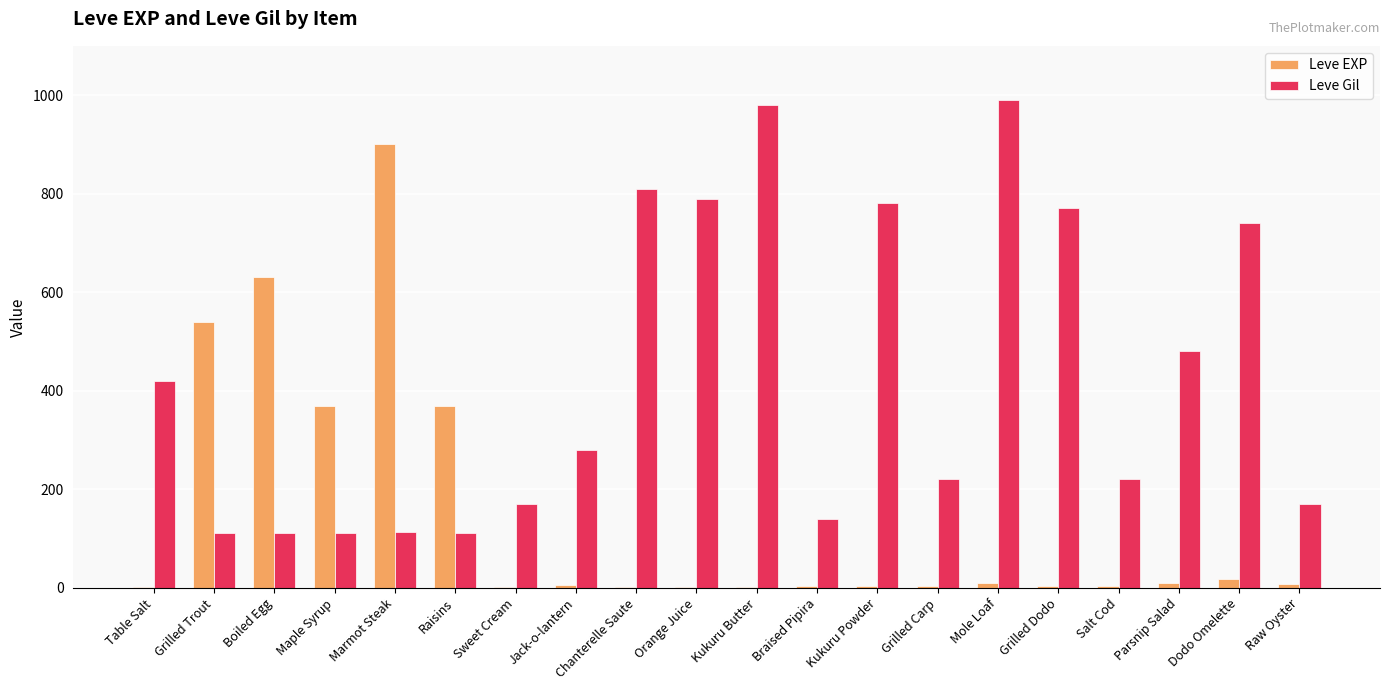

Which category has the highest value in the Leve EXP series?

Marmot Steak